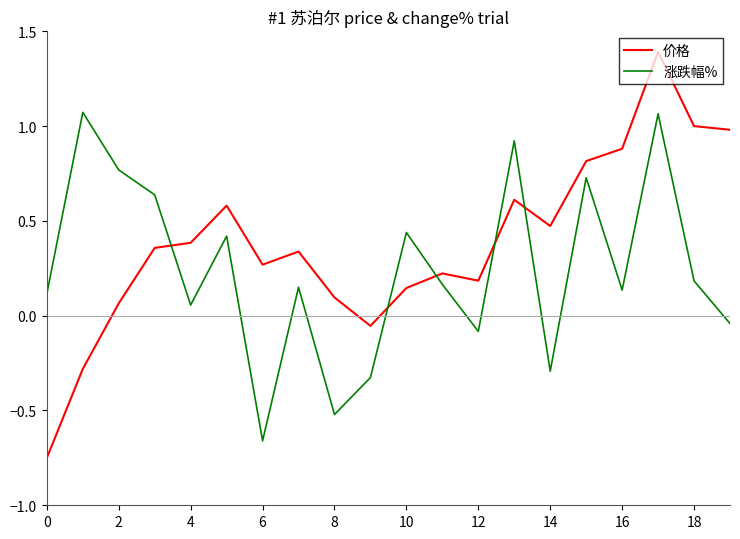

True or false: 价格 has more than 0 interior local peaks.

True